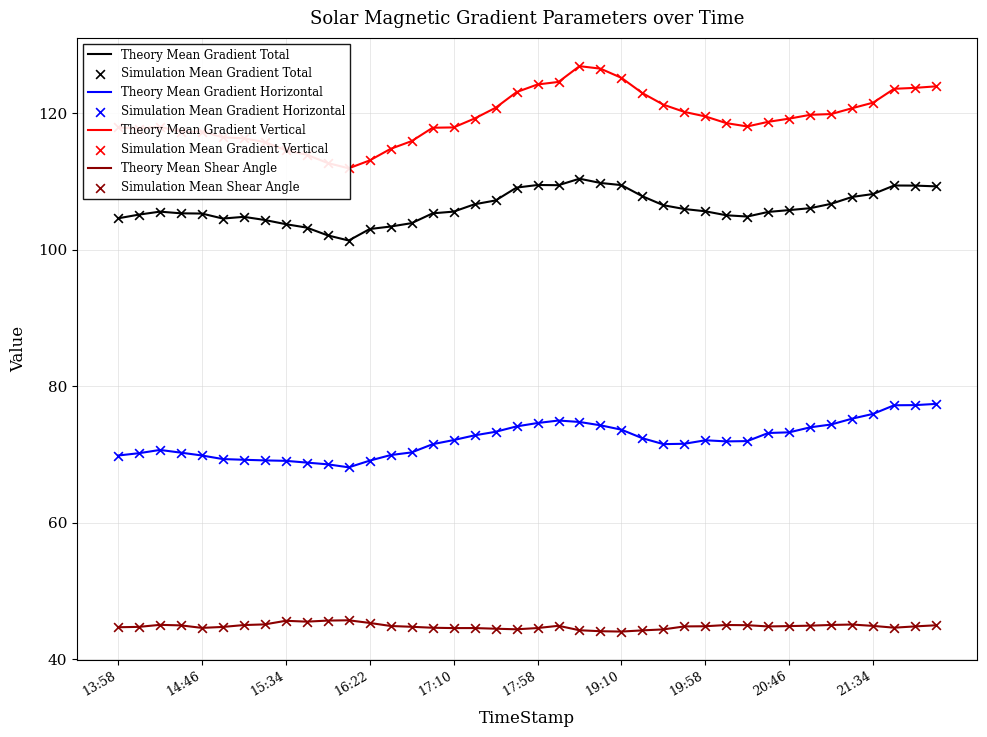

At how many categories does at least one series exceed 70?

40